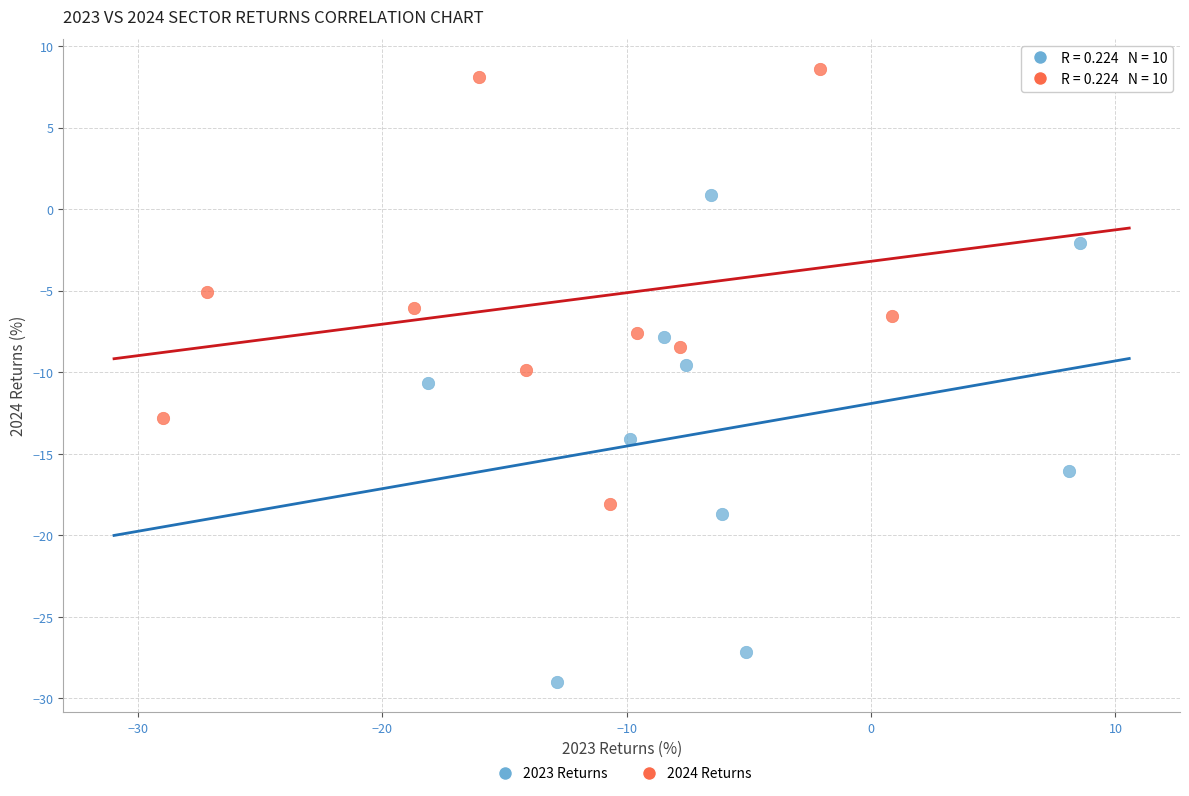

Which series reaches the maximum Y coordinate?

2024 Returns